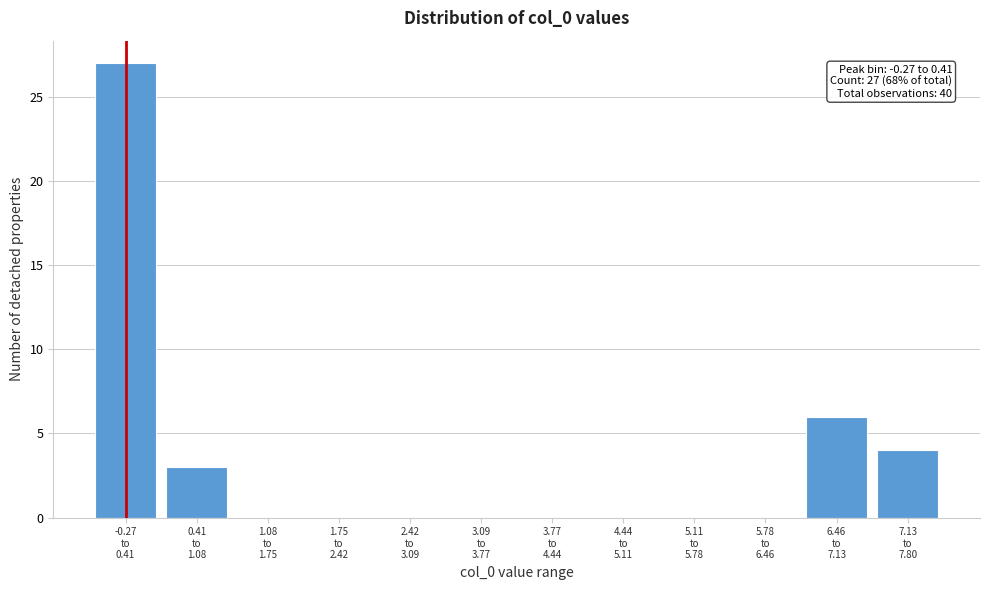

What is the greatest value displayed?

27